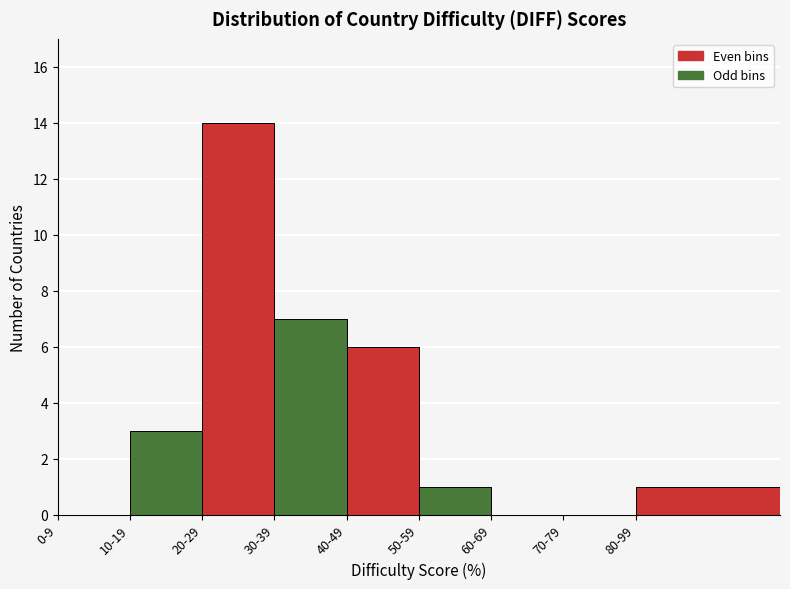

Reading right to left, list all the values displayed in this chart.

80-99=1	70-79=0	60-69=0	50-59=1	40-49=6	30-39=7	20-29=14	10-19=3	0-9=0